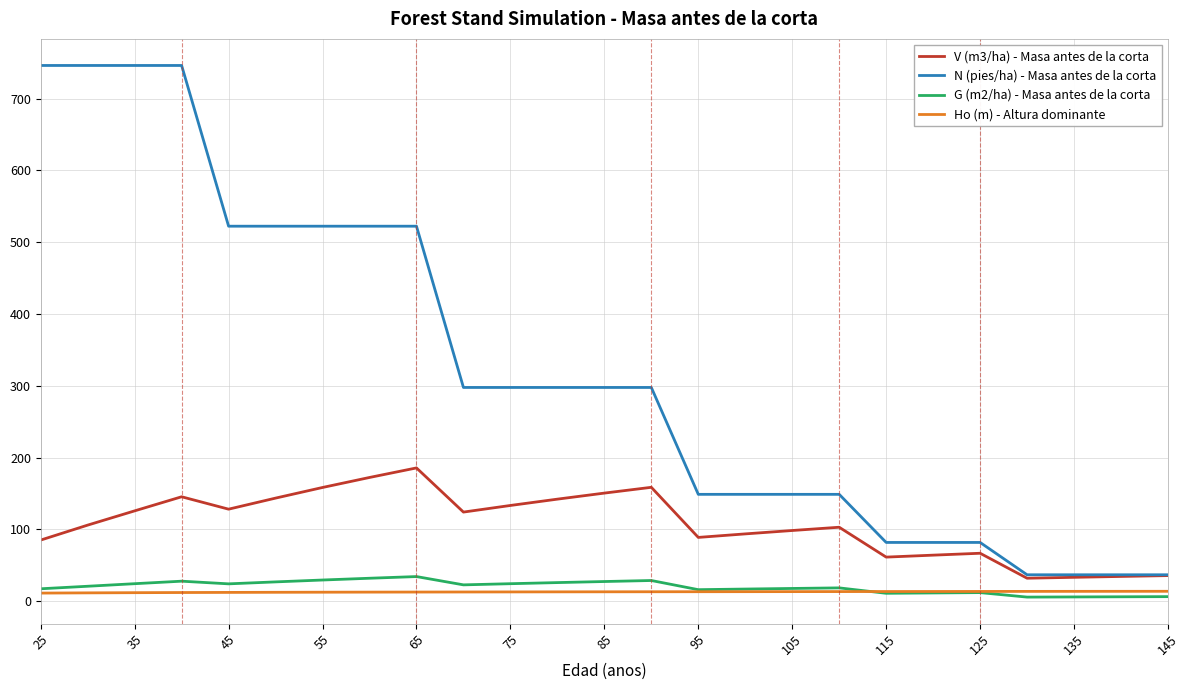

True or false: Ho (m) - Altura dominante and V (m3/ha) - Masa antes de la corta cross at least once.

False